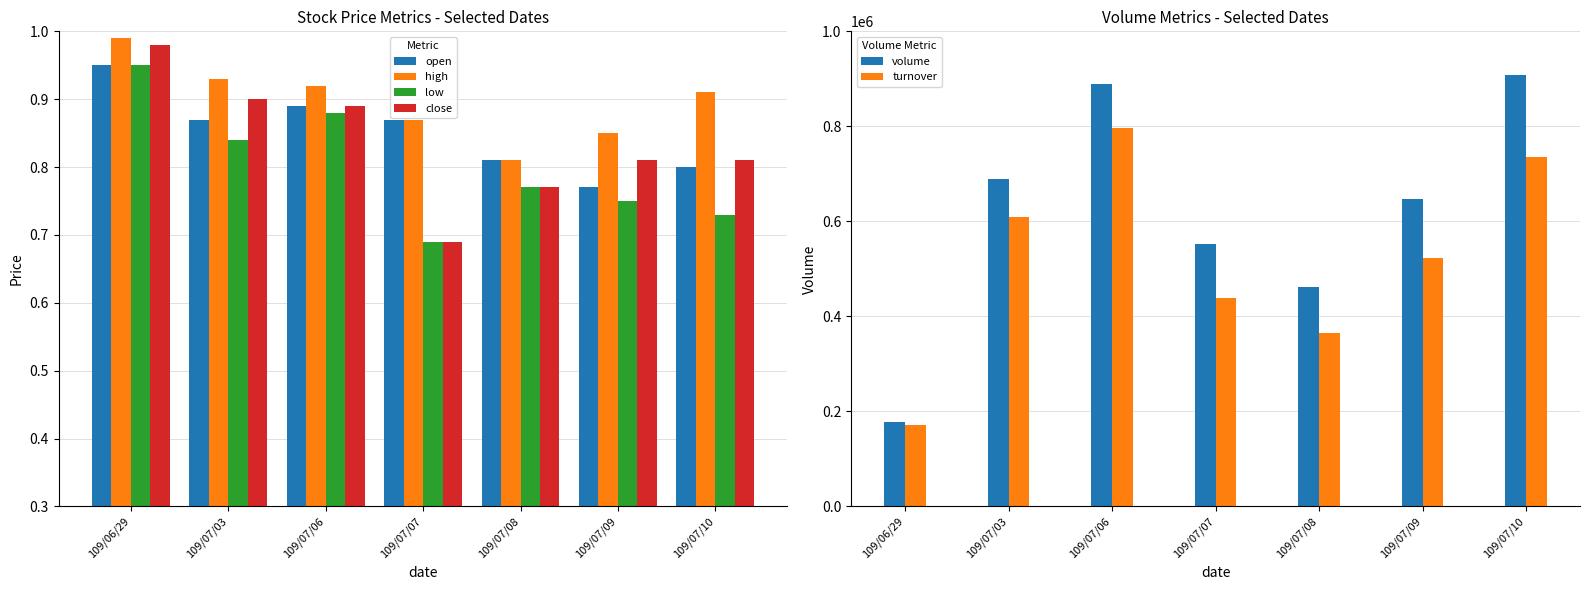

What is the sum of all high values?

6.3